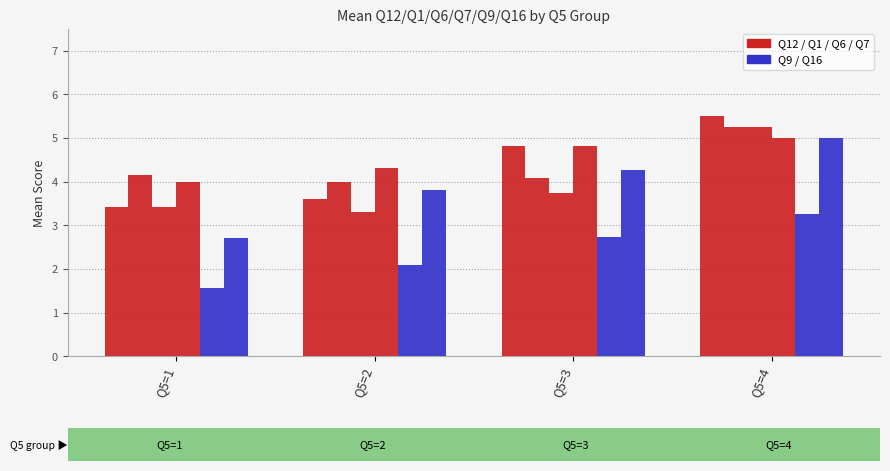

Count the number of categories in the chart.

4